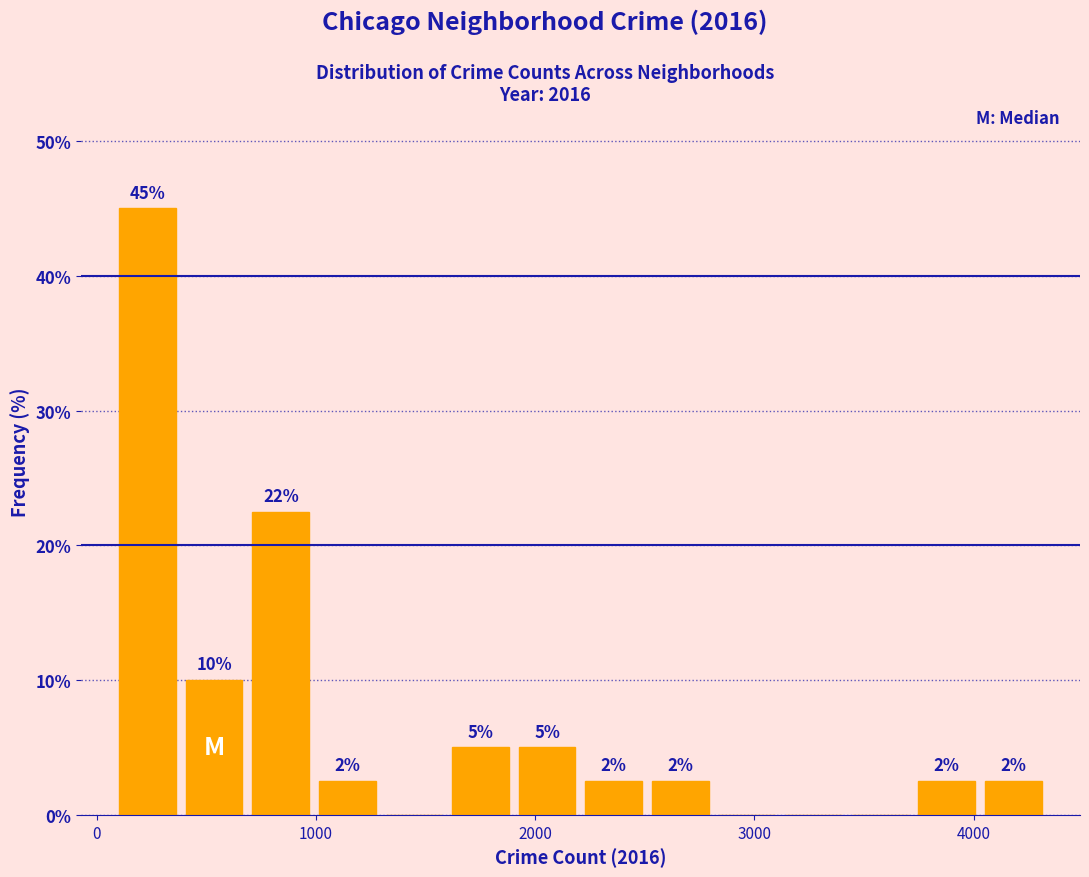

Around what value on the x-axis is the tallest bar? Give the approximate position of its centre, as read against the axis.

200